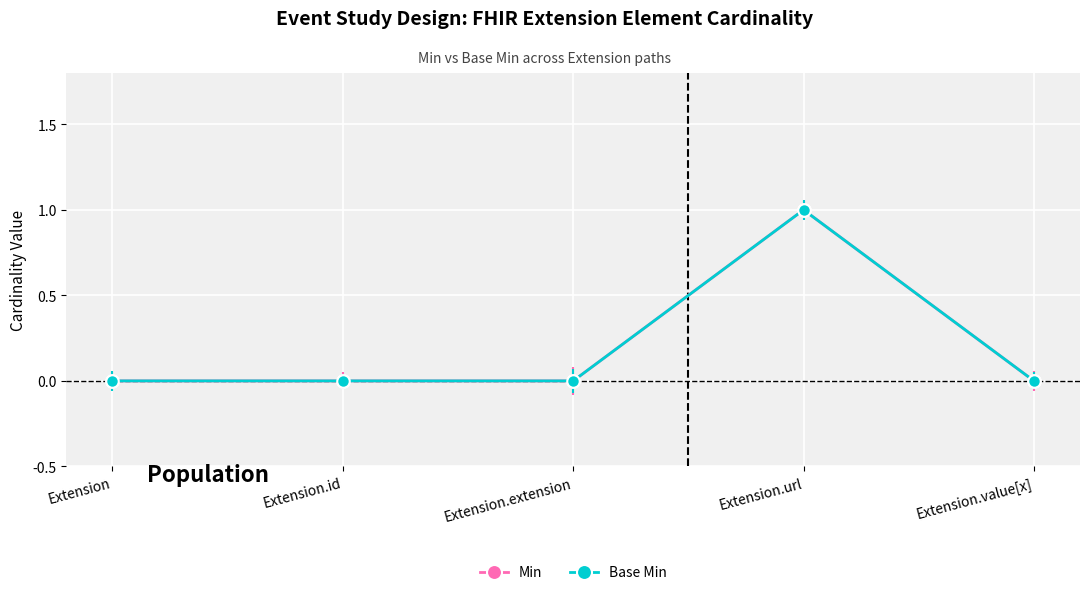

Which series has the widest spread of values?

Min